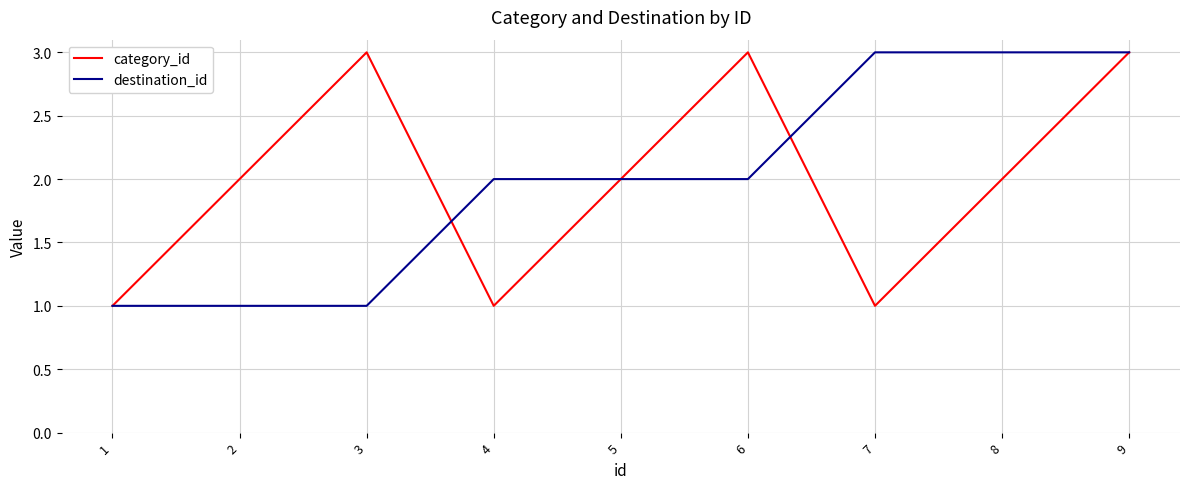

How many interior local peaks does the category_id series have?

2